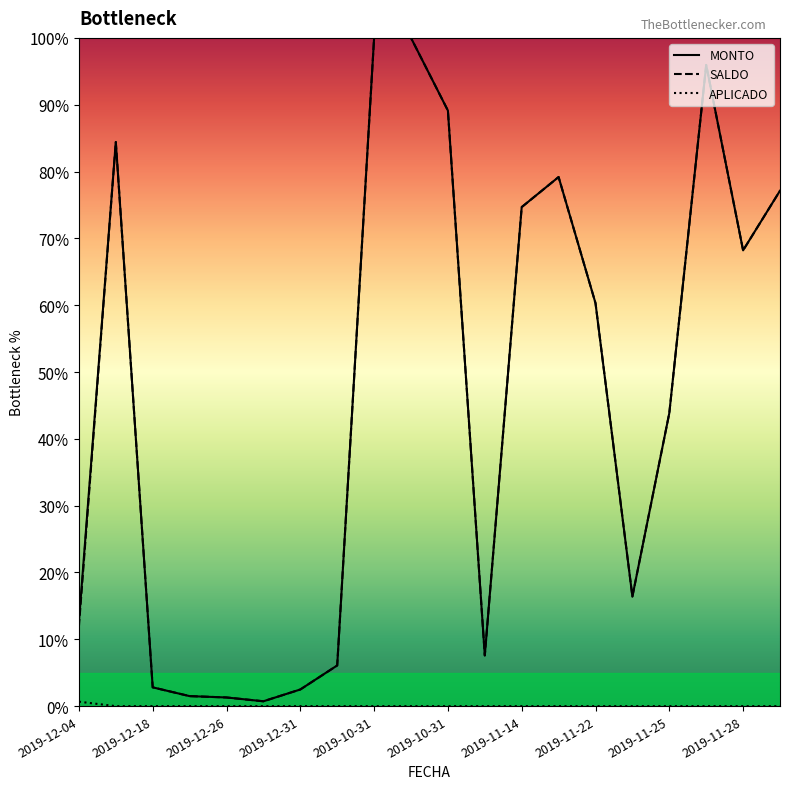

Which series has the largest range (max minus min)?

MONTO